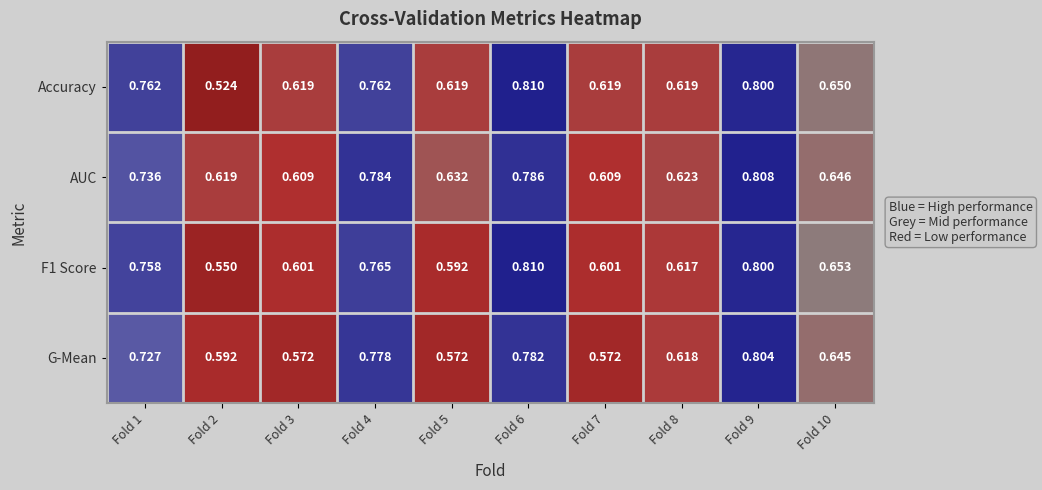

Which series has the largest total across all categories?

AUC